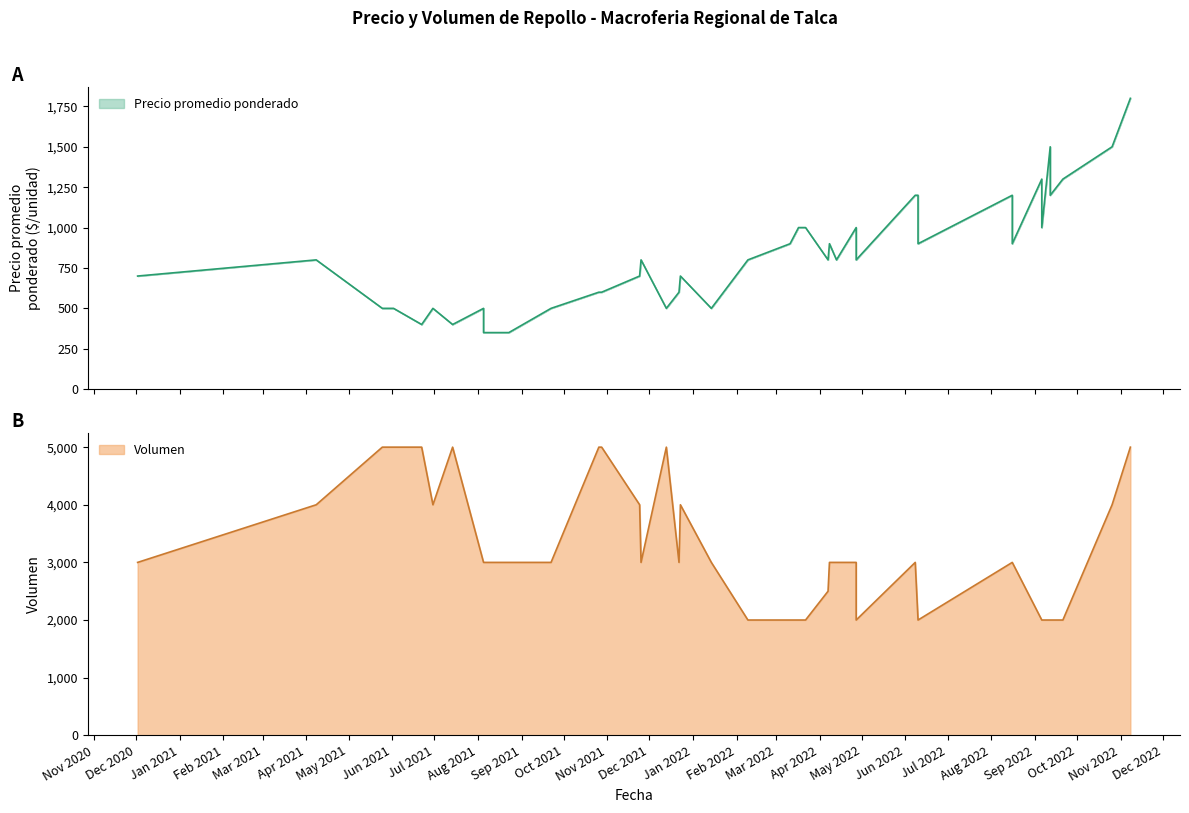

At which category is the sum across all series the highest?

2022-11-08